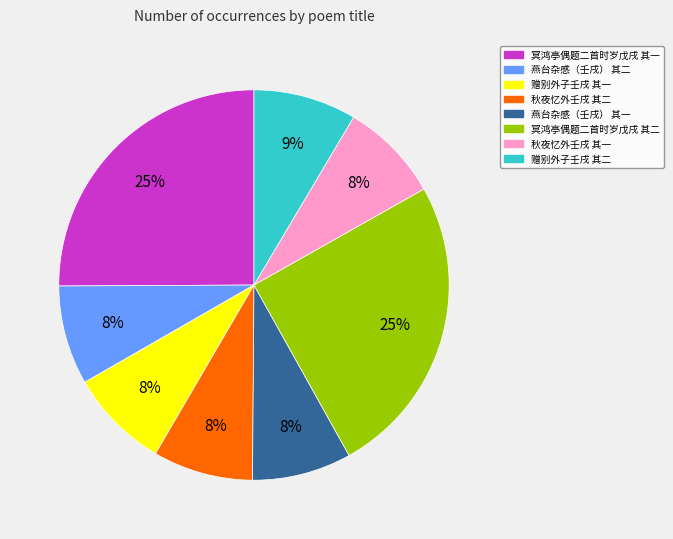

To the nearest percent, what is the average slice percentage?

12%